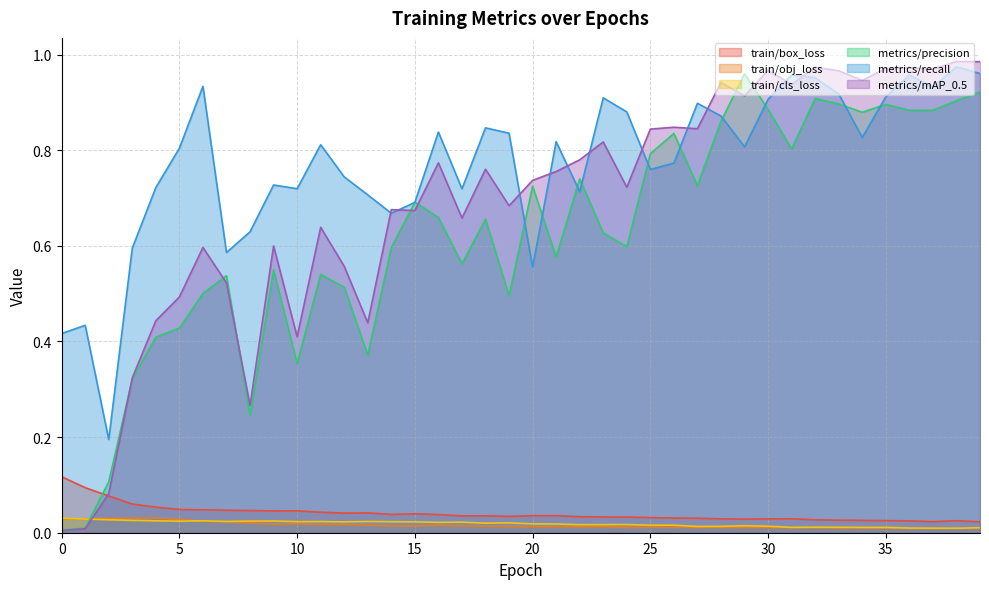

What is the spread (max minus min) of values at 28?

0.9